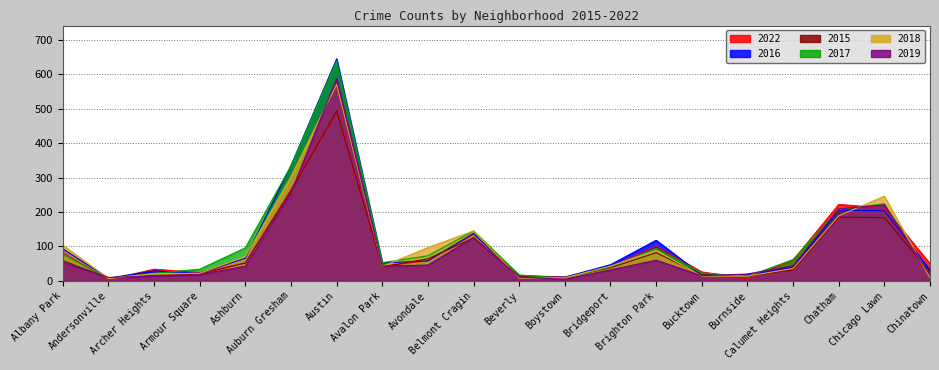

Does the chart display data point markers on the line(s)?

No